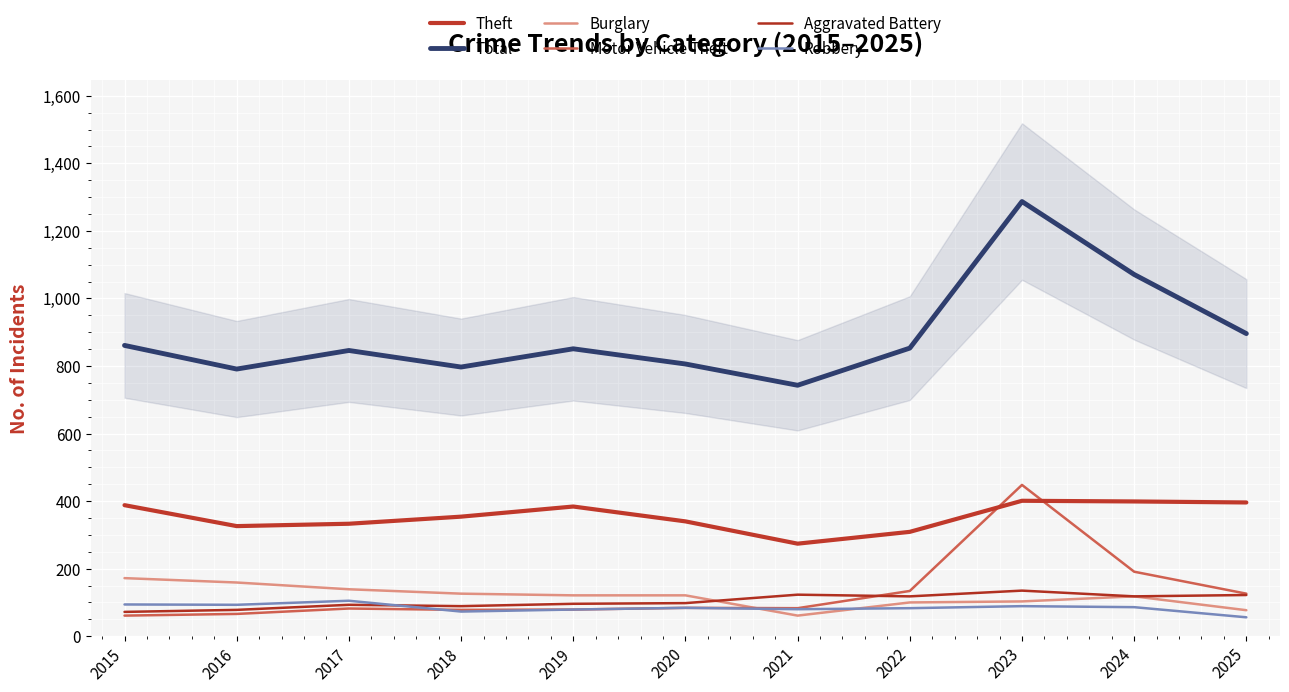

Which category has the highest value across all series?

2023